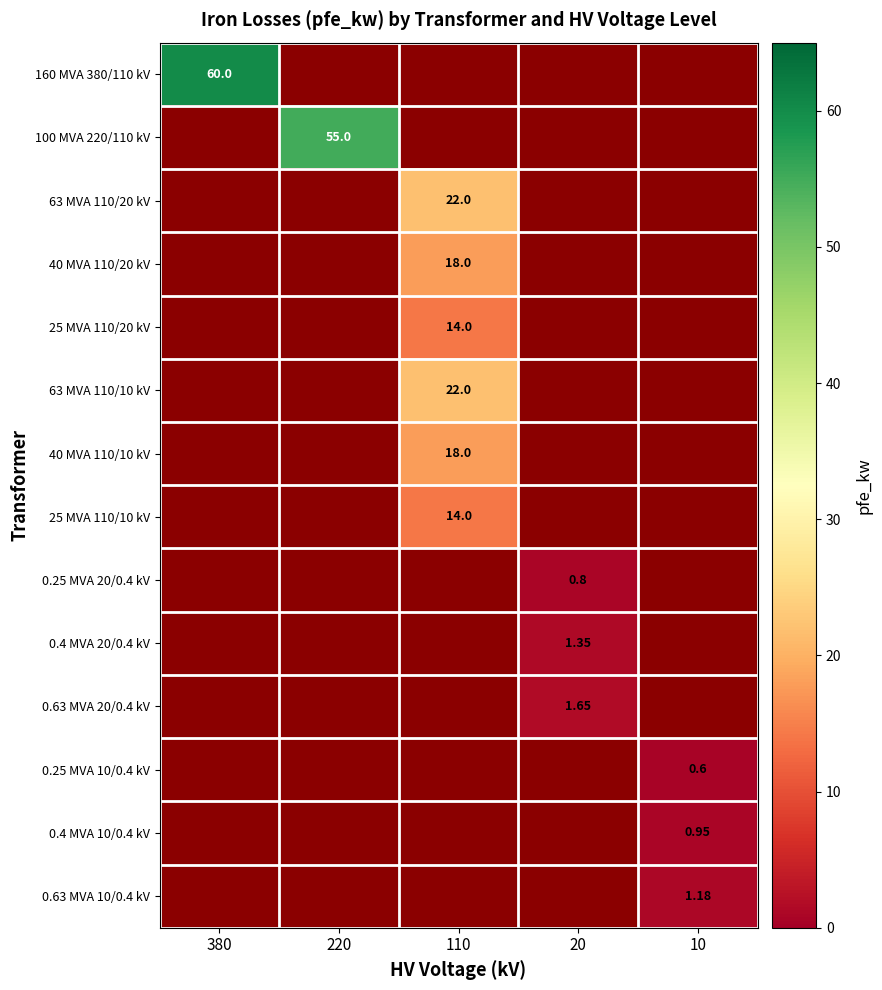

Is the value of 0.4 MVA 10/0.4 kV at 10 greater than the value of 0.4 MVA 20/0.4 kV at 20?

No